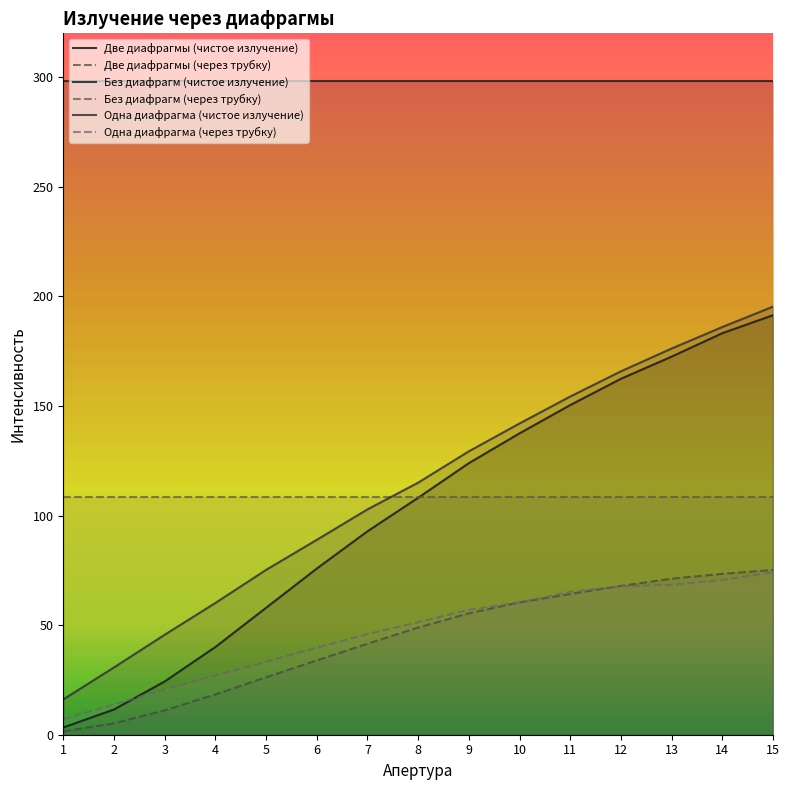

What is the difference between the Одна диафрагма (чистое излучение) values at 5 and 11?

79.1